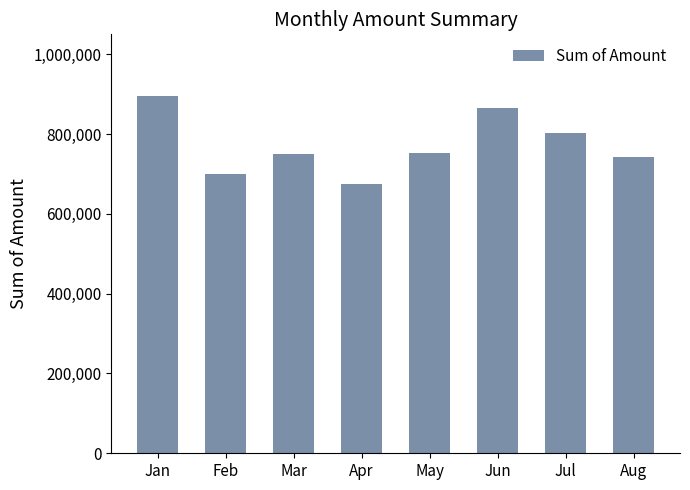

What is the change in value from Apr to Jun?

+191093